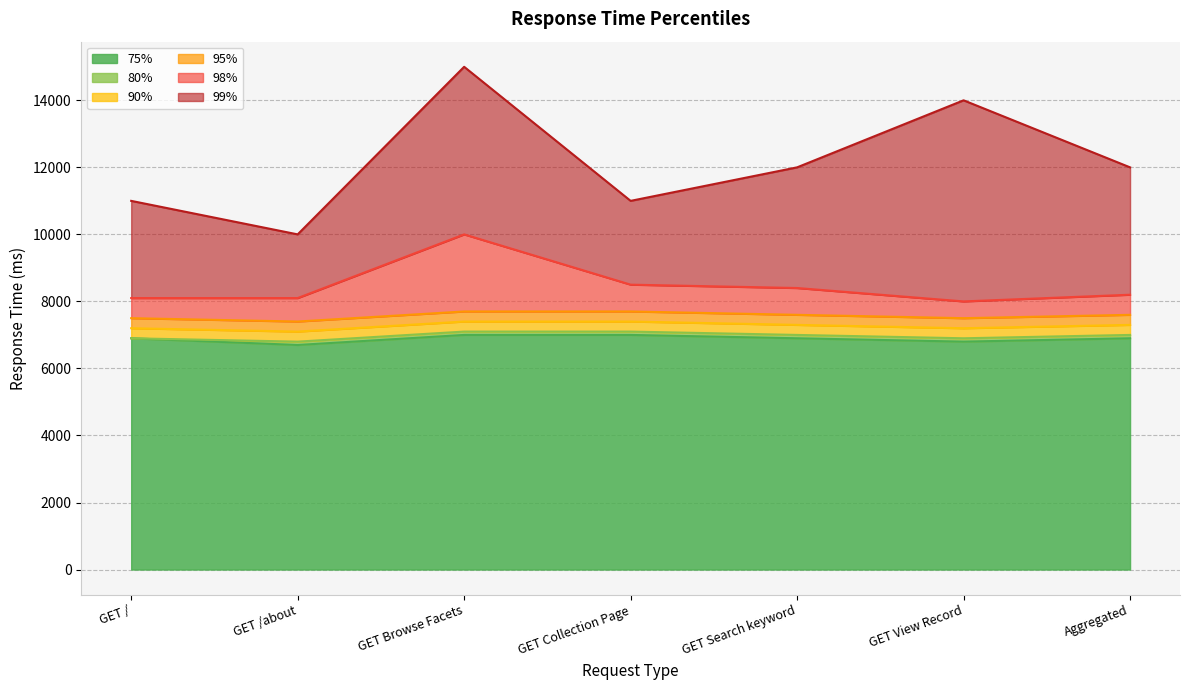

List the series in order of their peak value, lowest first.

75%, 80%, 90%, 95%, 98%, 99%